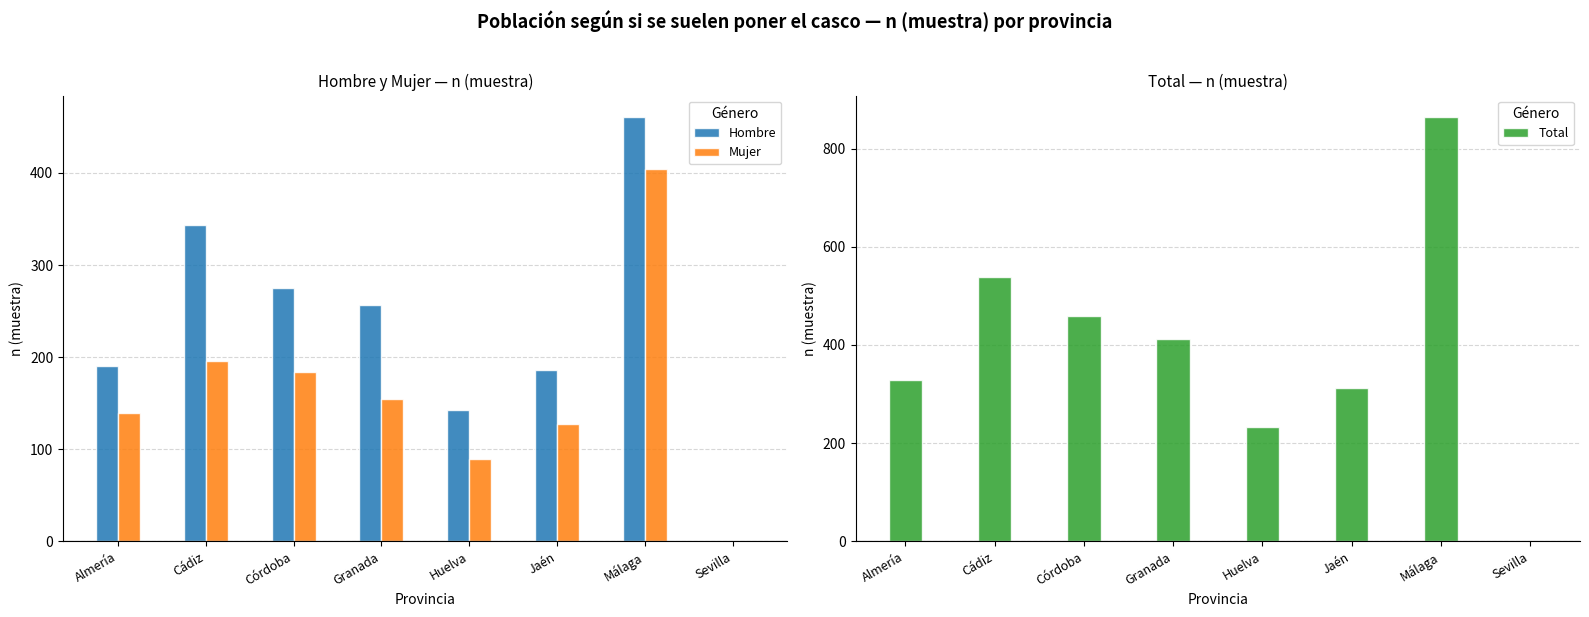

At Córdoba, list the series in order from smallest to largest.

Mujer, Hombre, Total